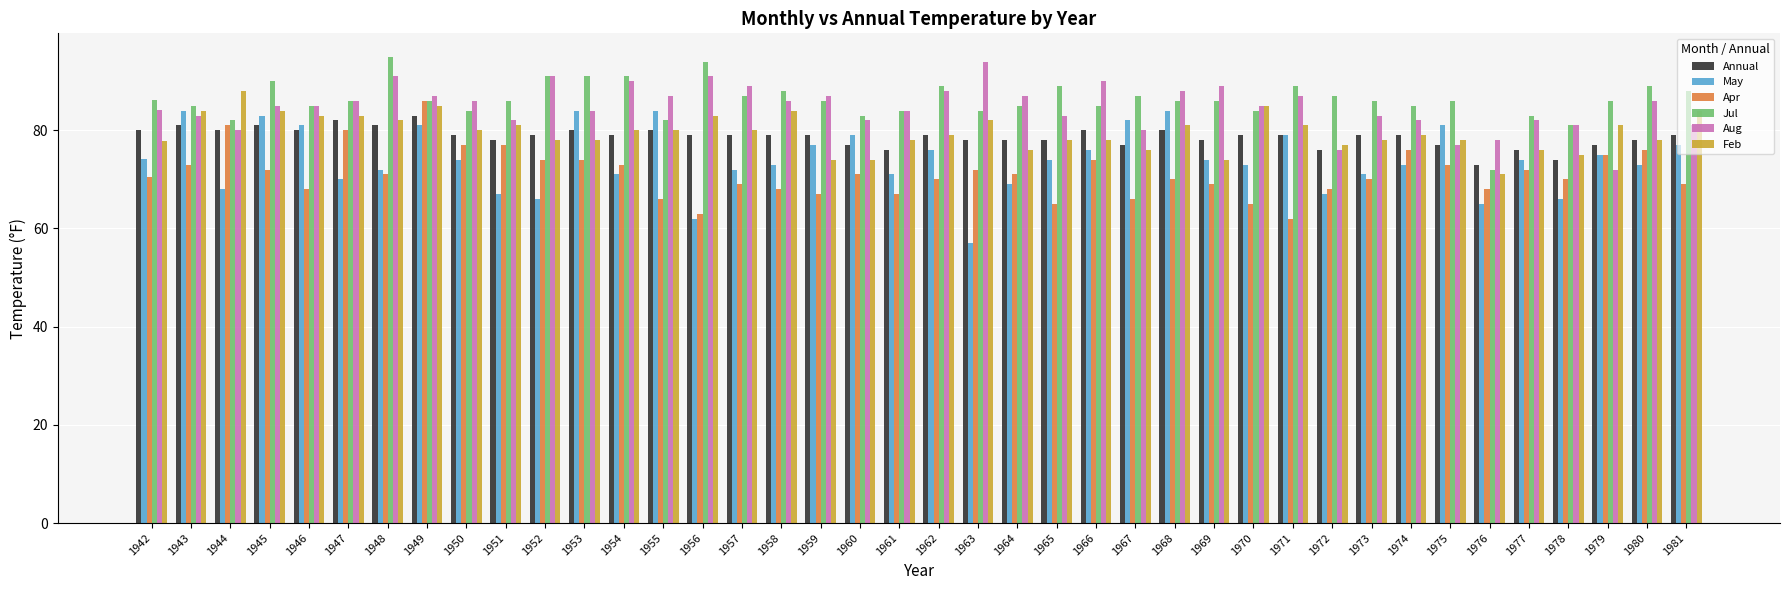

What is the spread (max minus min) of values at 1957?

20.0